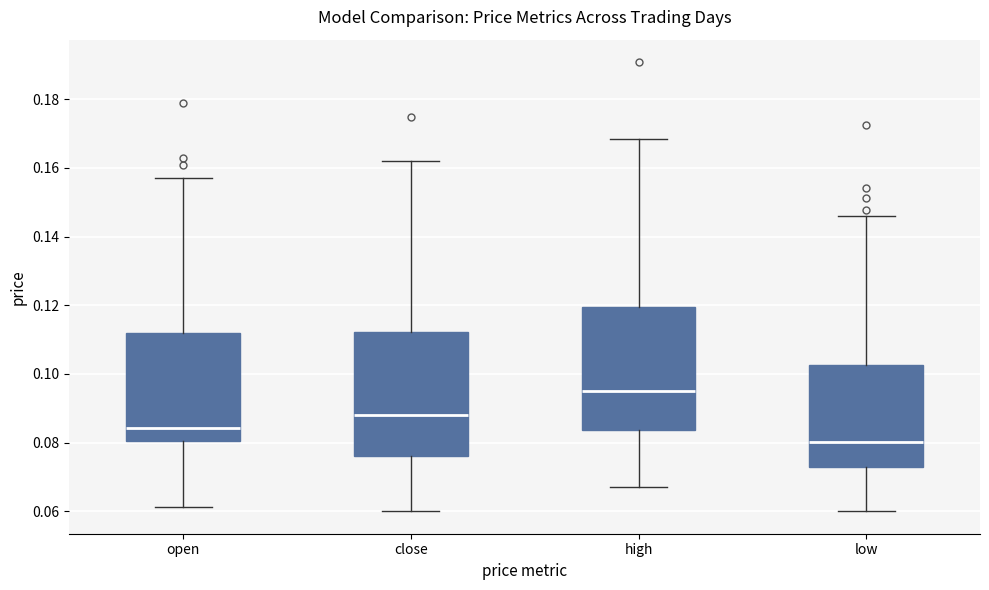

Reading left to right, read every box against the y-axis: the position of its median line, the range the box covers, and the ends of its whiskers. The values are not printed on the chart, so give them approximately, as read against the axis.

open: median 0.084, box 0.080 to 0.112, whiskers 0.062 to 0.158
close: median 0.088, box 0.076 to 0.112, whiskers 0.060 to 0.162
high: median 0.096, box 0.084 to 0.120, whiskers 0.068 to 0.168
low: median 0.080, box 0.074 to 0.102, whiskers 0.060 to 0.146